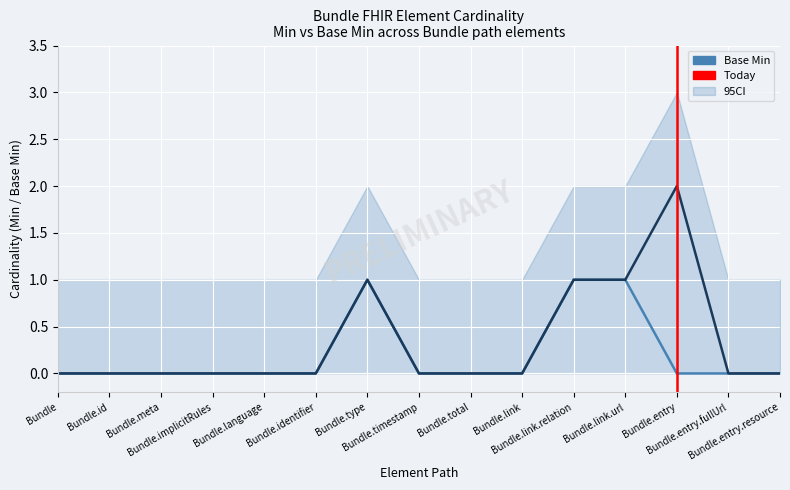

What is the difference between the maximum and minimum values in the Base Min series?

1